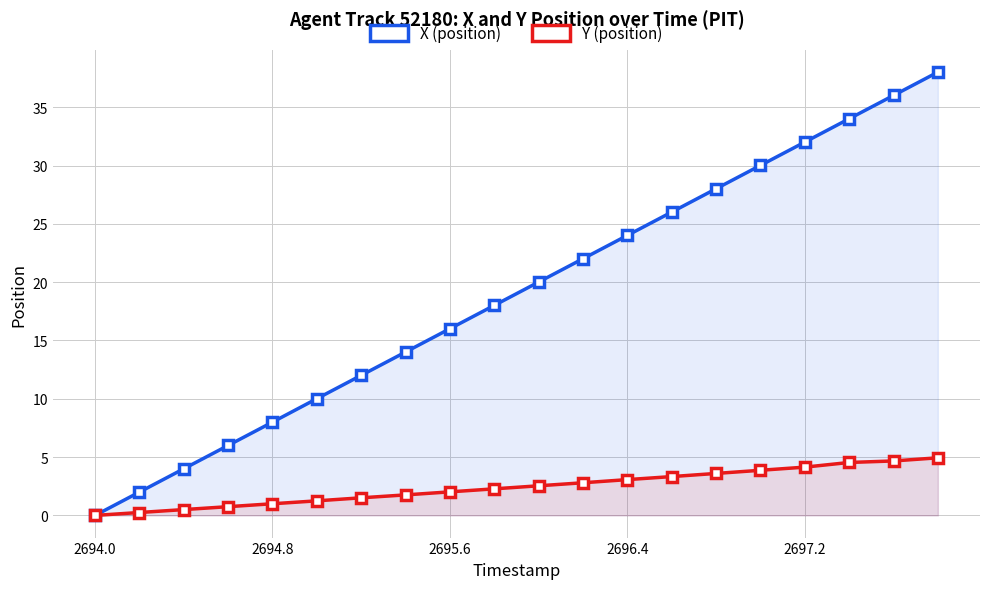

At how many categories does at least one series exceed 27?

6